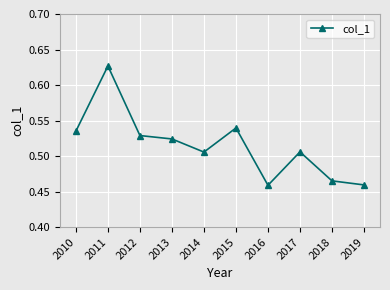

The value at 2019 is 0.3. True or false?

False